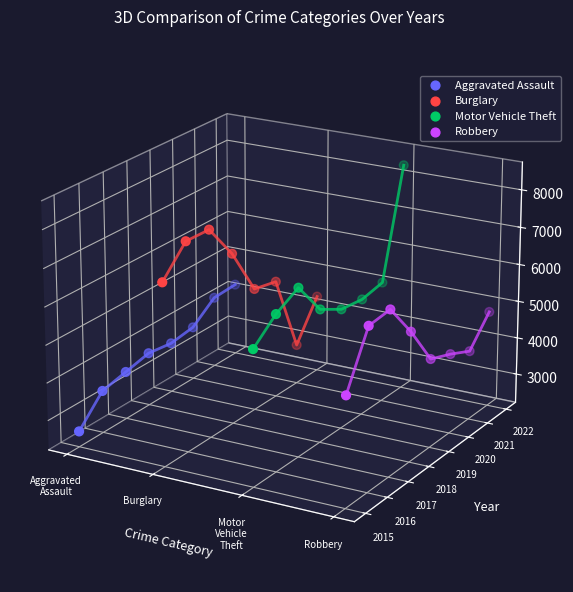

What are all the series names shown in the legend?

Aggravated Assault, Burglary, Motor Vehicle Theft, Robbery